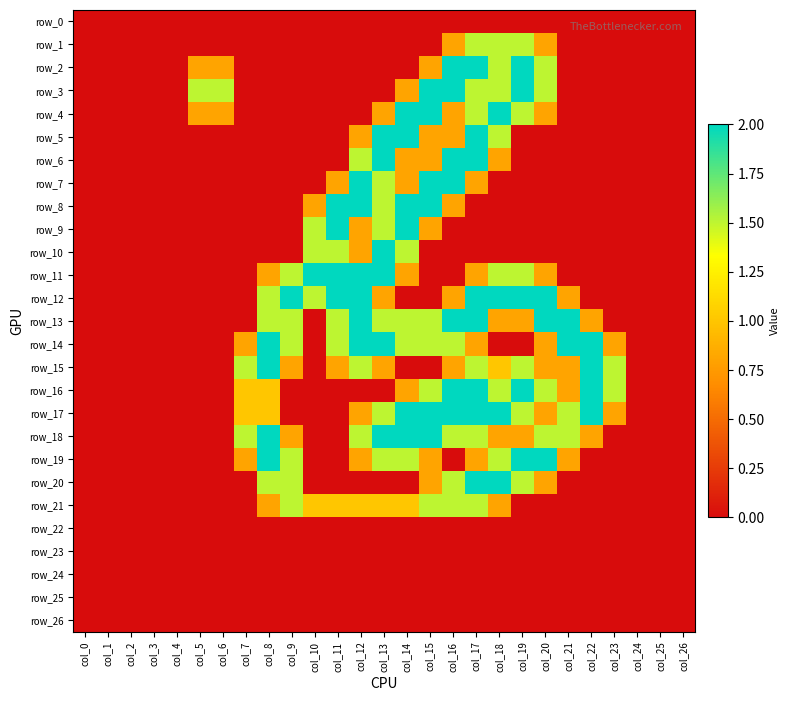

At which label is row_17 closest to 1?

col_7